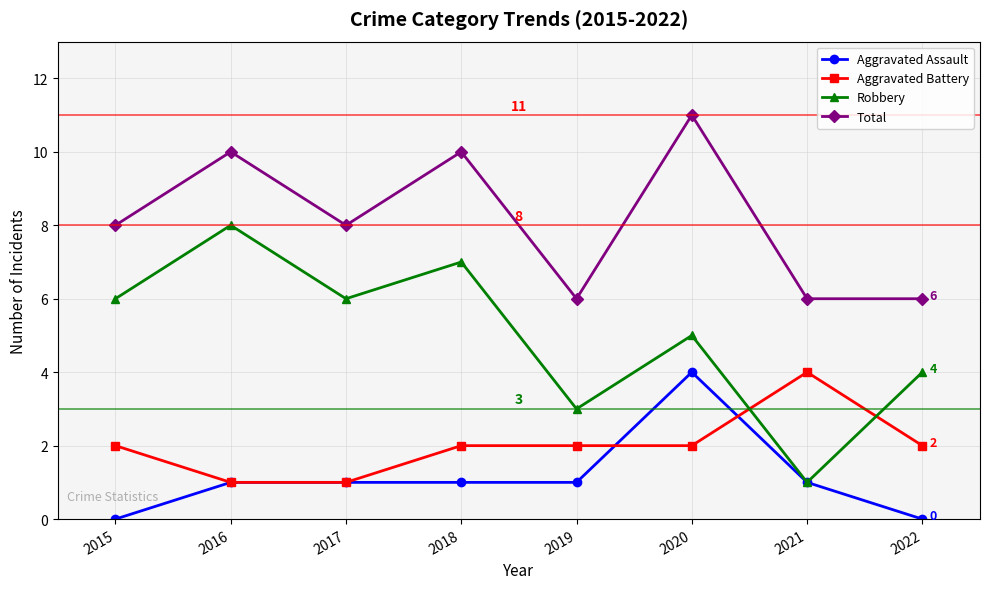

True or false: Robbery has a value of 10 at 2016.

False